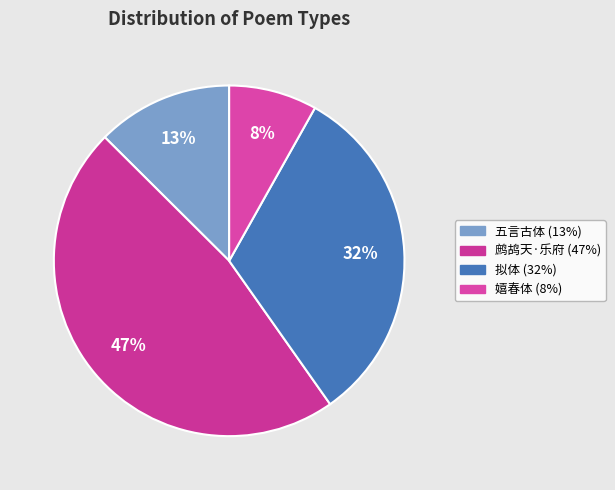

Rank the categories by value from lowest to highest.

嬉春体·今朝立春好天气, 五言古体·今所以知古, 拟体·今日江南更可哀, 鹧鸪天·乐府中小游仙一体，今以长短句拟之